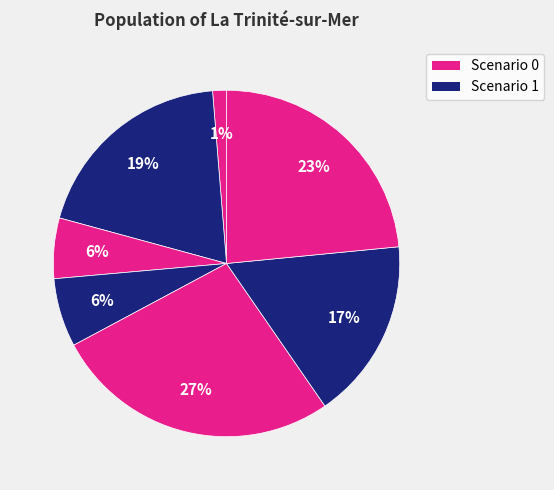

Is there any slice that represents more than half of the pie?

No